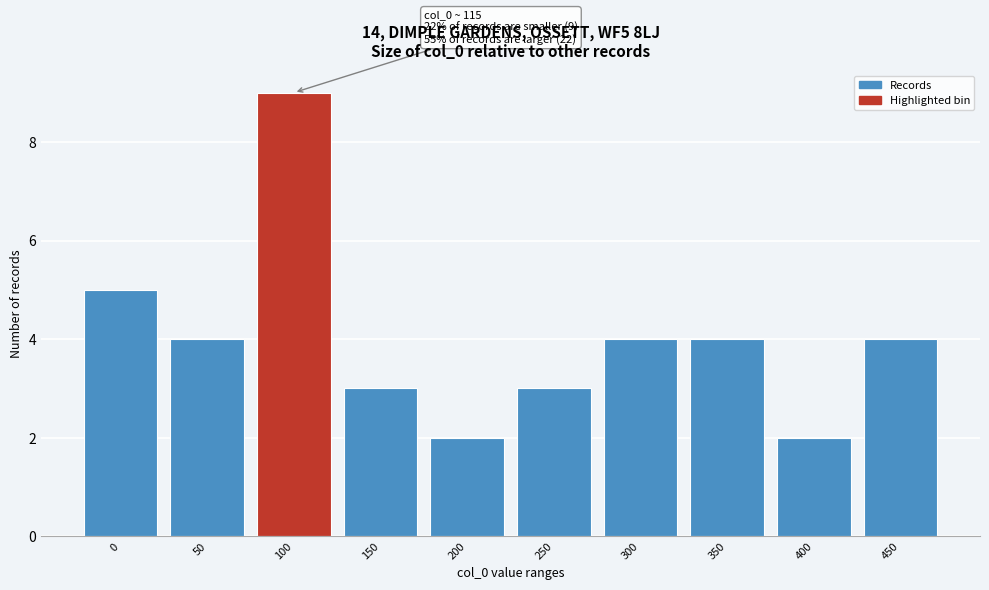

Reading left to right, list all the values displayed in this chart.

5	4	9	3	2	3	4	4	2	4